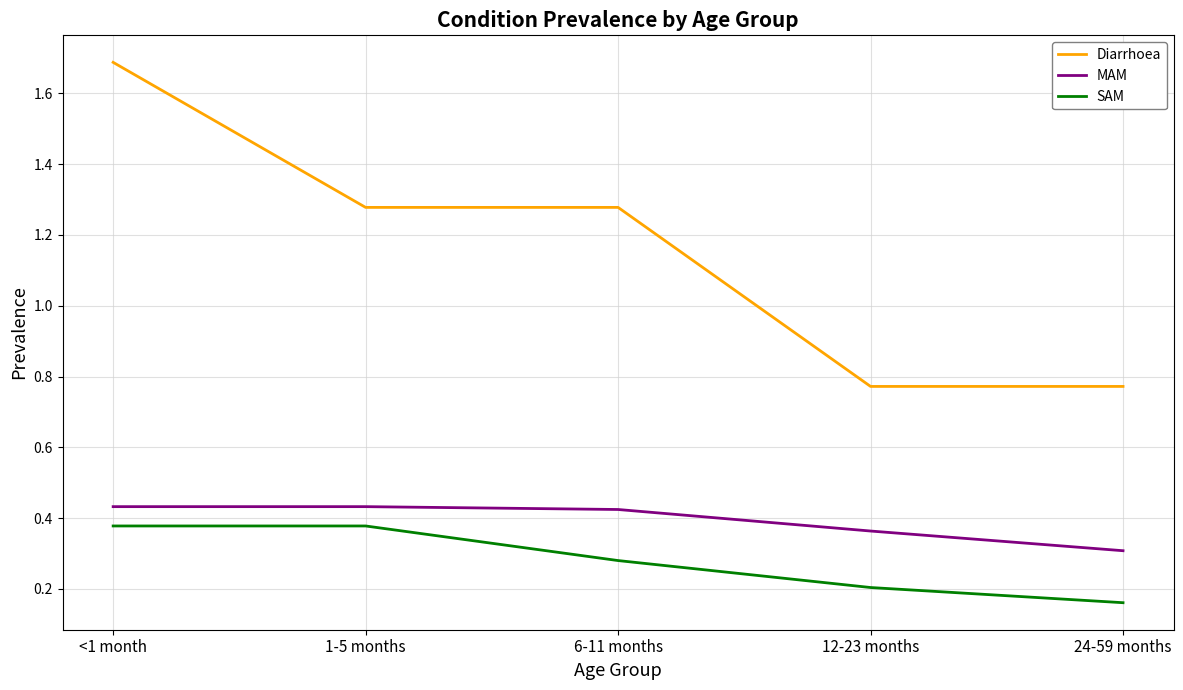

Is it true that MAM equals 0.6 at 12-23 months?

False